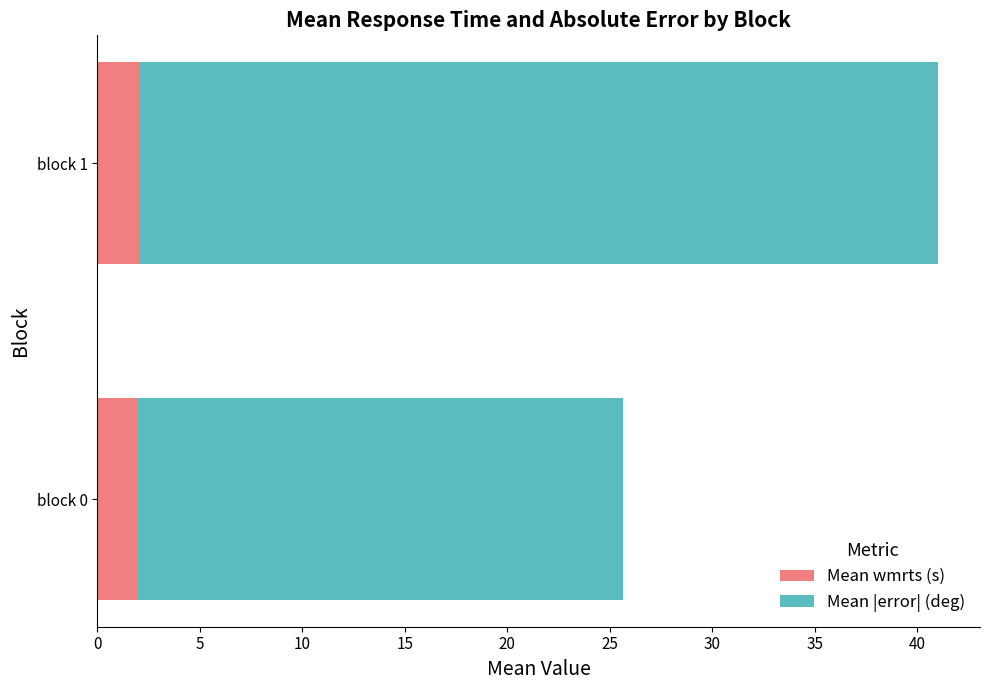

What is the total value across all series at block 0?

25.7